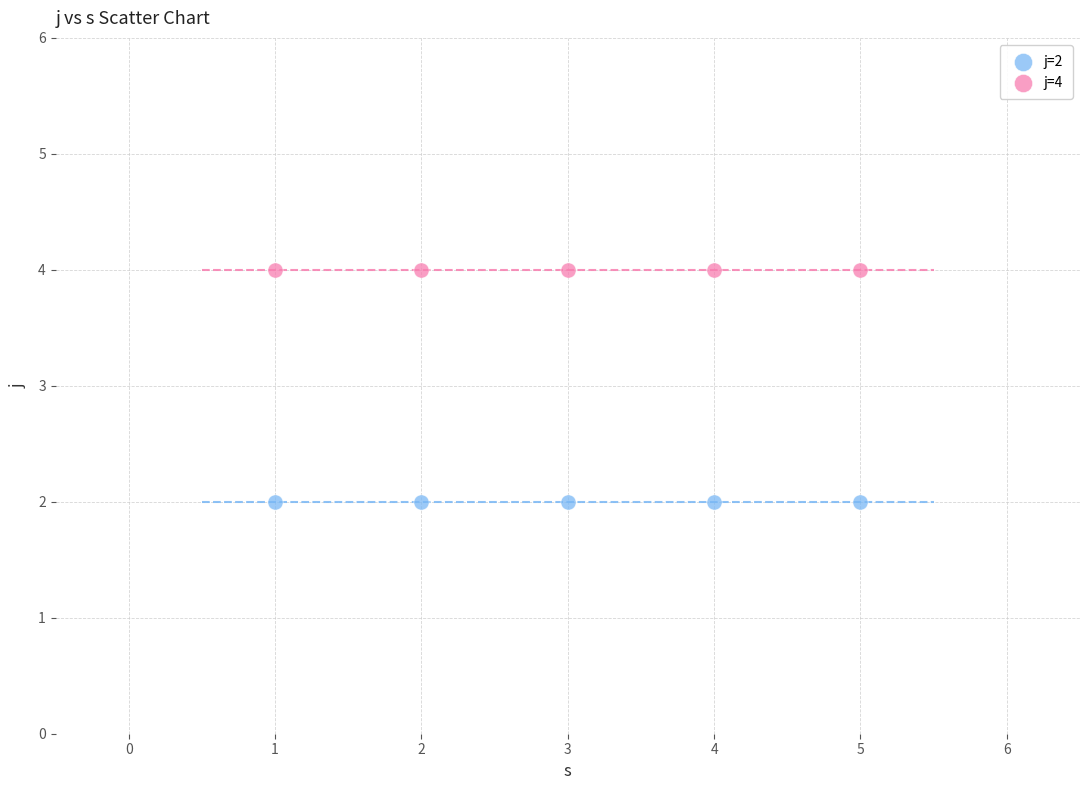

Which series contains the highest Y value?

j=4